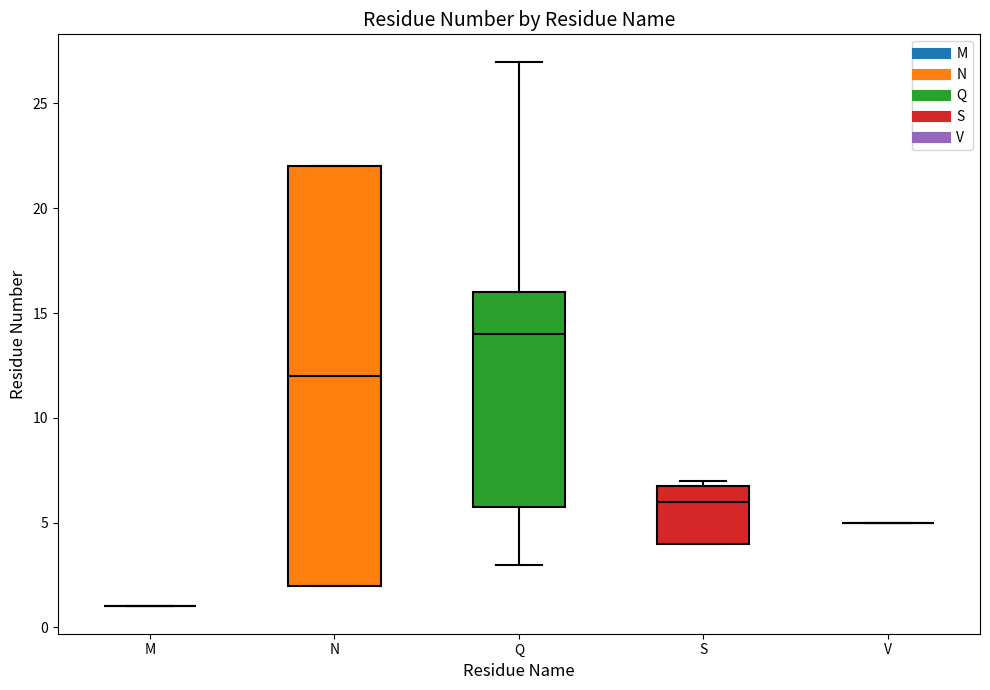

Which box is the tallest, from its lower edge to its upper edge?

N